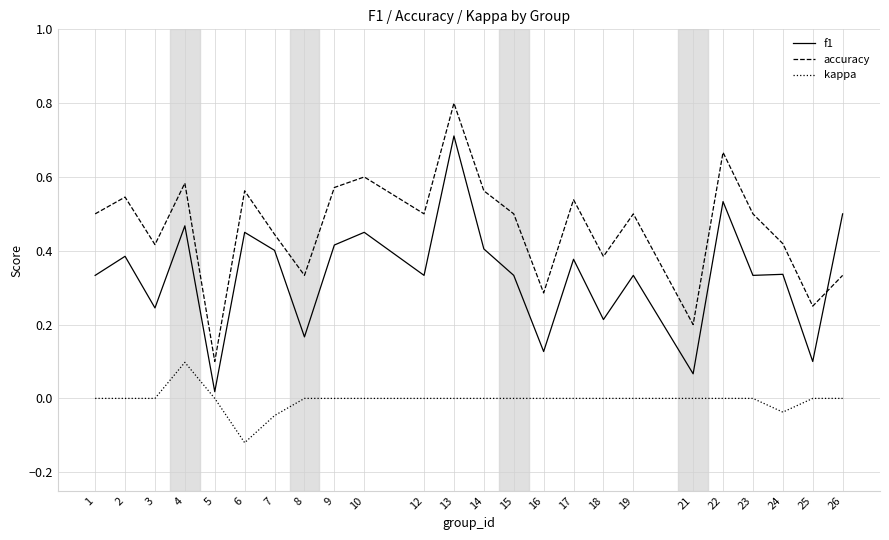

True or false: accuracy and kappa cross at least once.

False